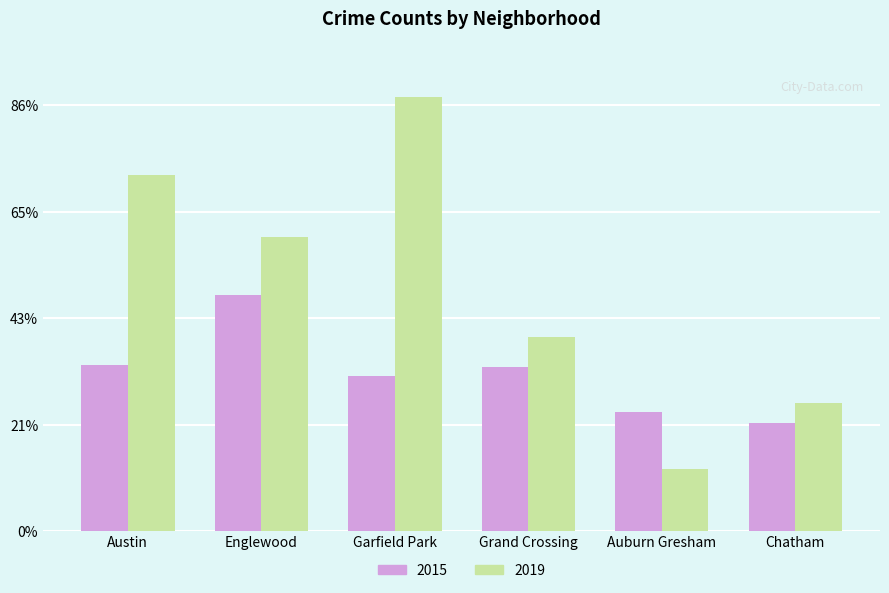

What position from the right is Grand Crossing?

3